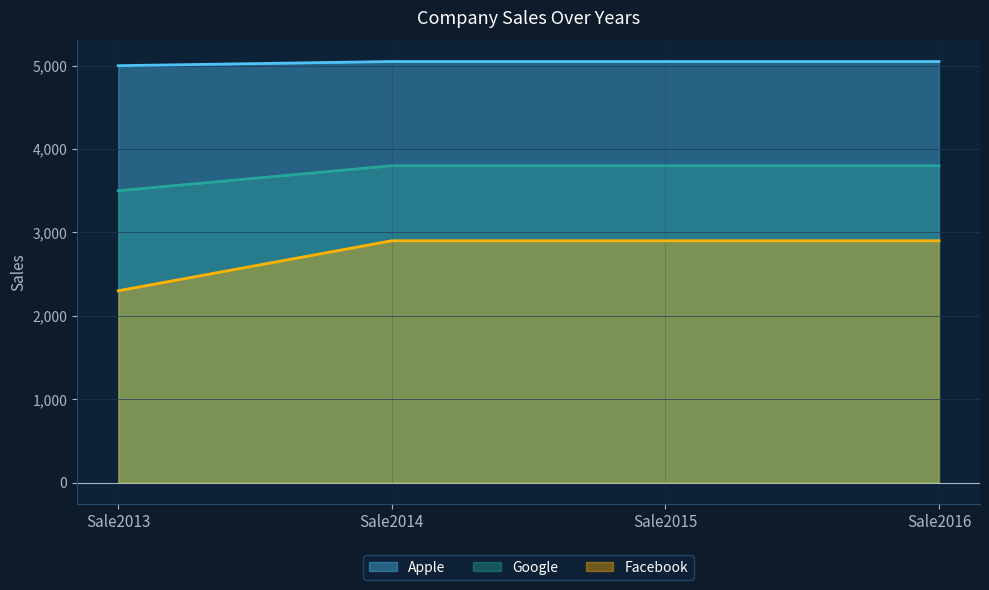

True or false: Facebook and Google cross at least once.

False